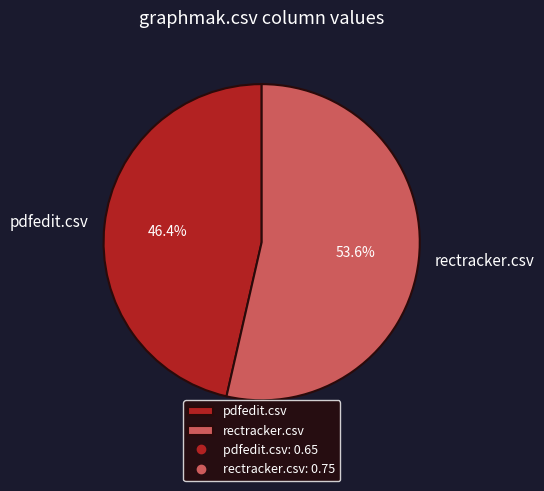

Count the number of slices in the pie.

2